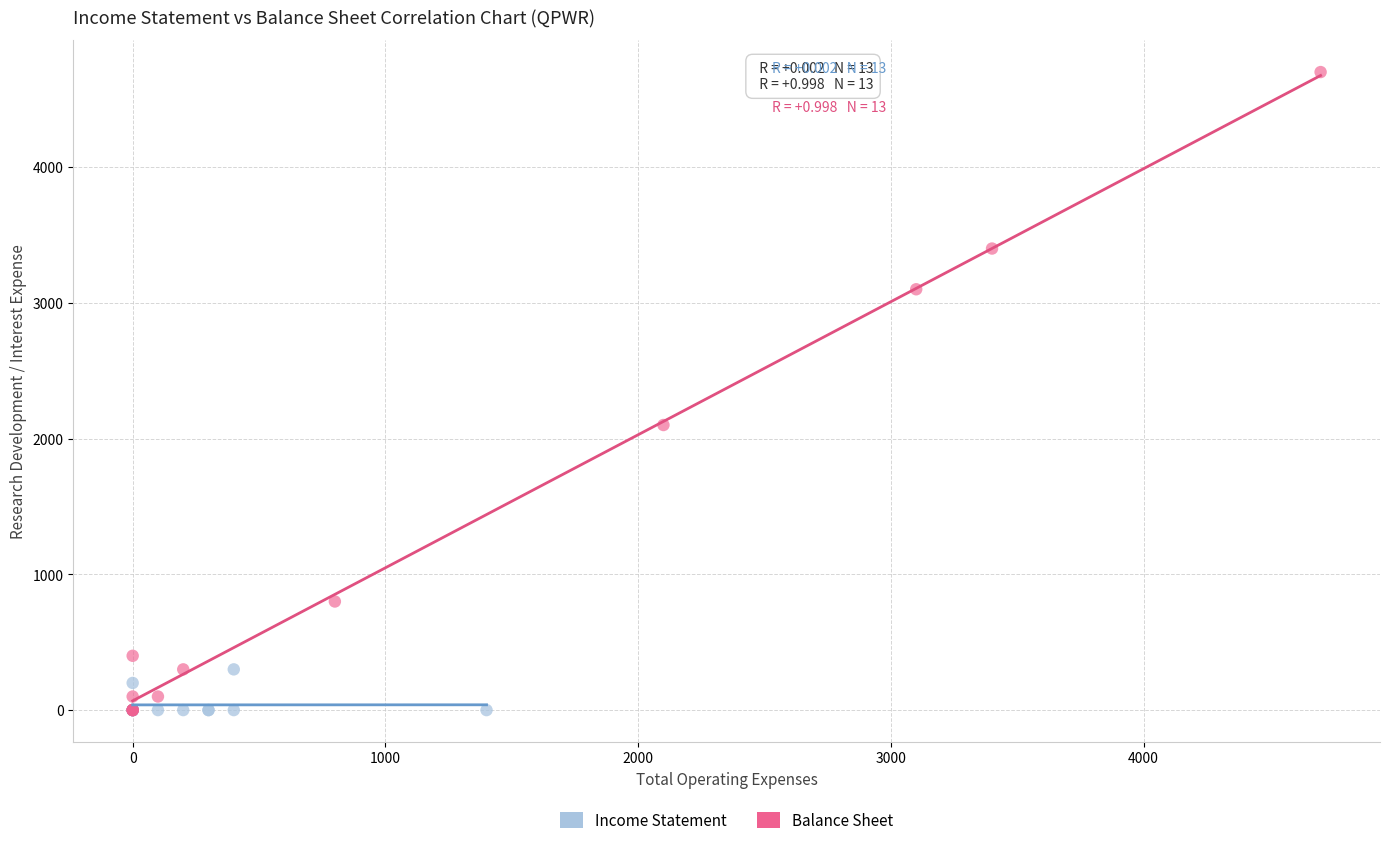

Which series has the widest spread of Y values?

Balance Sheet